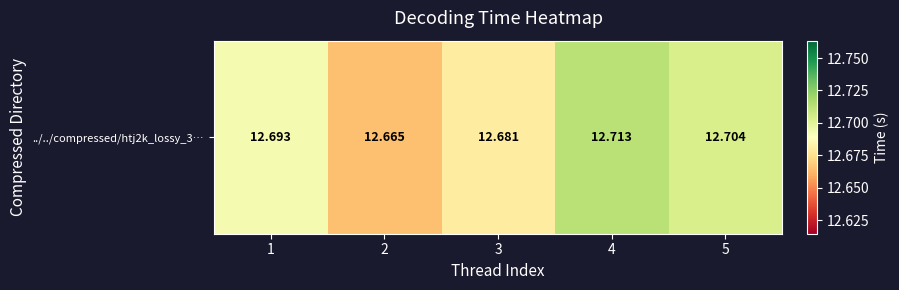

Rank the categories by value from lowest to highest.

2, 3, 1, 5, 4